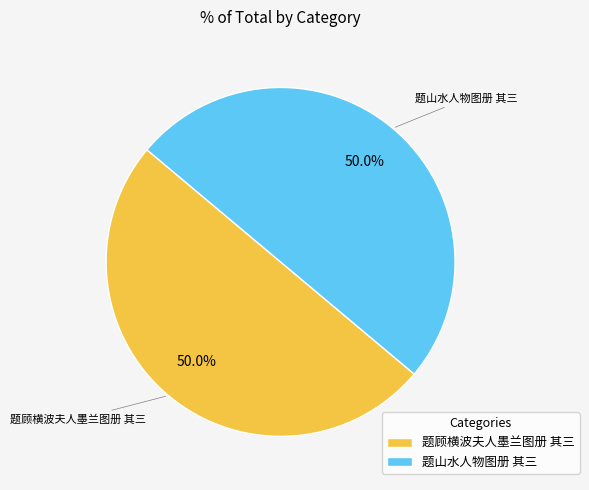

Combined, do 题顾横波夫人墨兰图册 其三 and 题山水人物图册 其三 account for over 50%?

Yes